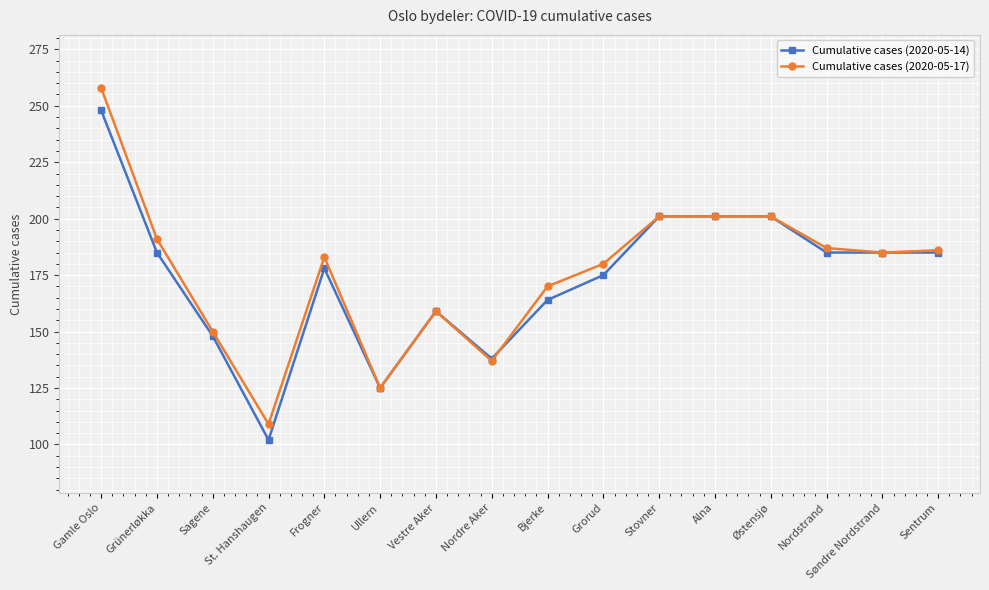

Which series has the largest total across all categories?

Cumulative cases (2020-05-17)